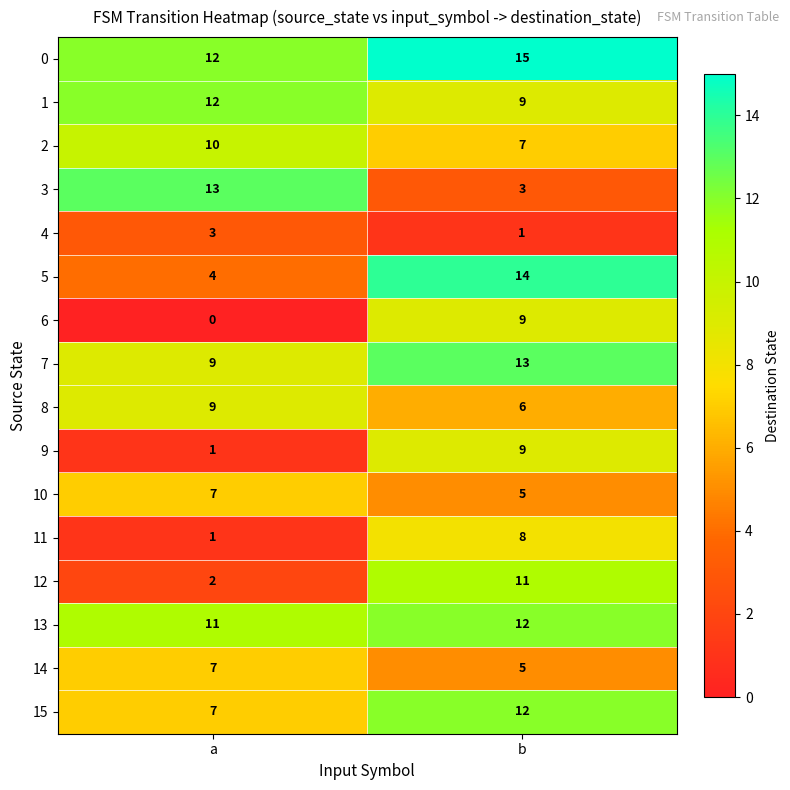

What is the average value of the 7 series?

11